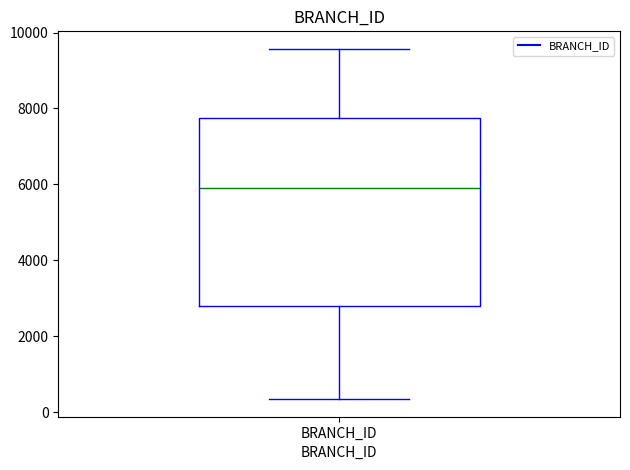

Where does the median line of the box for BRANCH_ID sit on the y-axis? The values are not printed on the chart, so give them approximately, as read against the axis.

6000